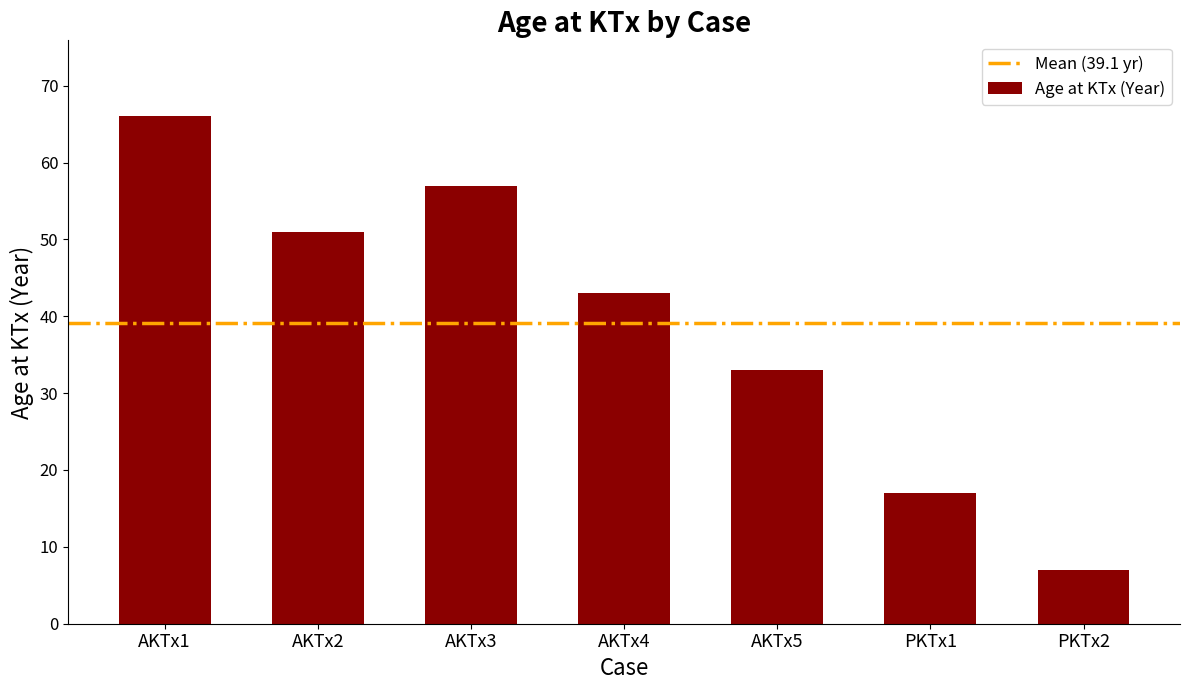

What is the sum of all values?

274